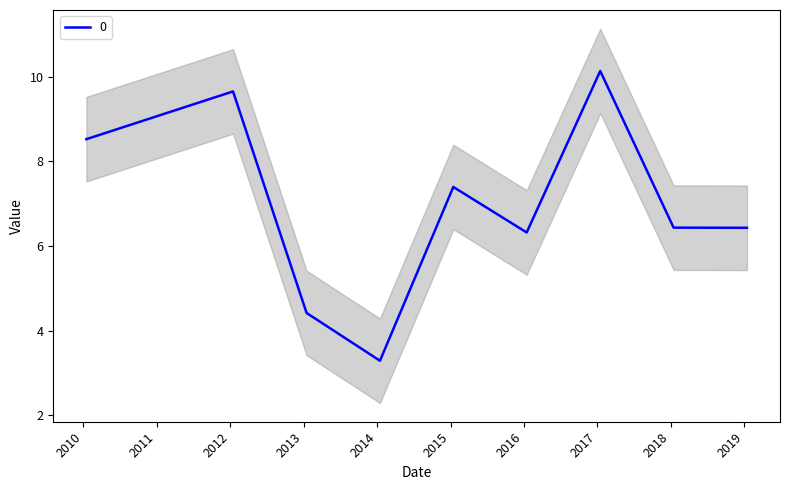

Rank the categories by value from highest to lowest.

2017-01-15, 2012-01-15, 2010-01-15, 2015-01-15, 2018-01-15, 2019-01-15, 2016-01-15, 2013-01-15, 2014-01-15